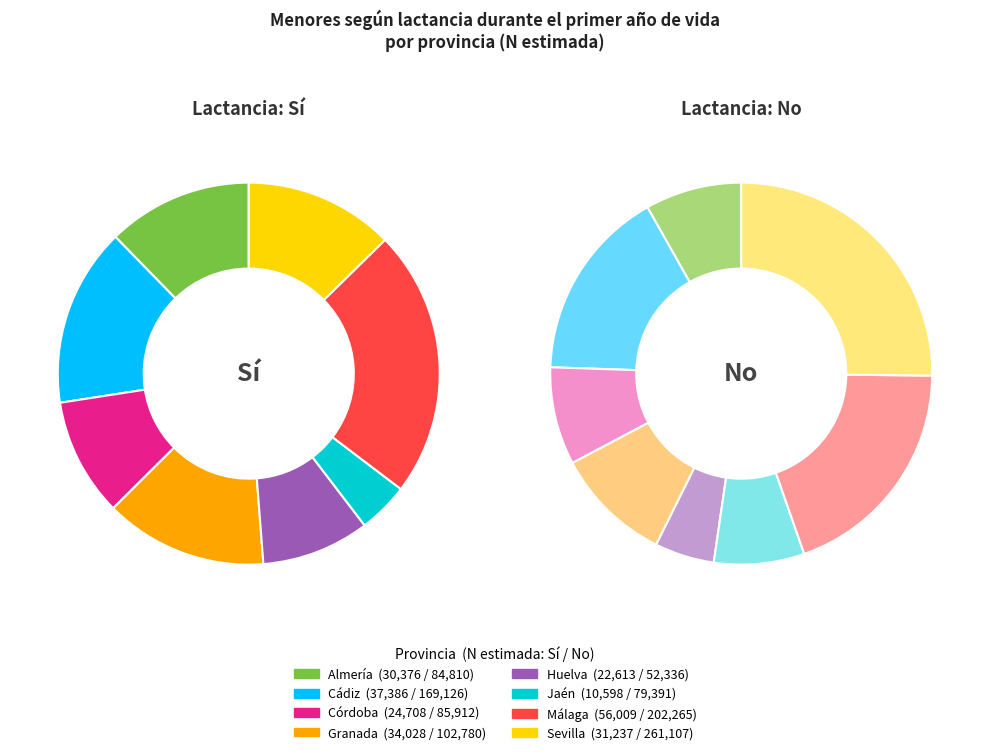

To the nearest percent, what portion does Almería represent?

8%